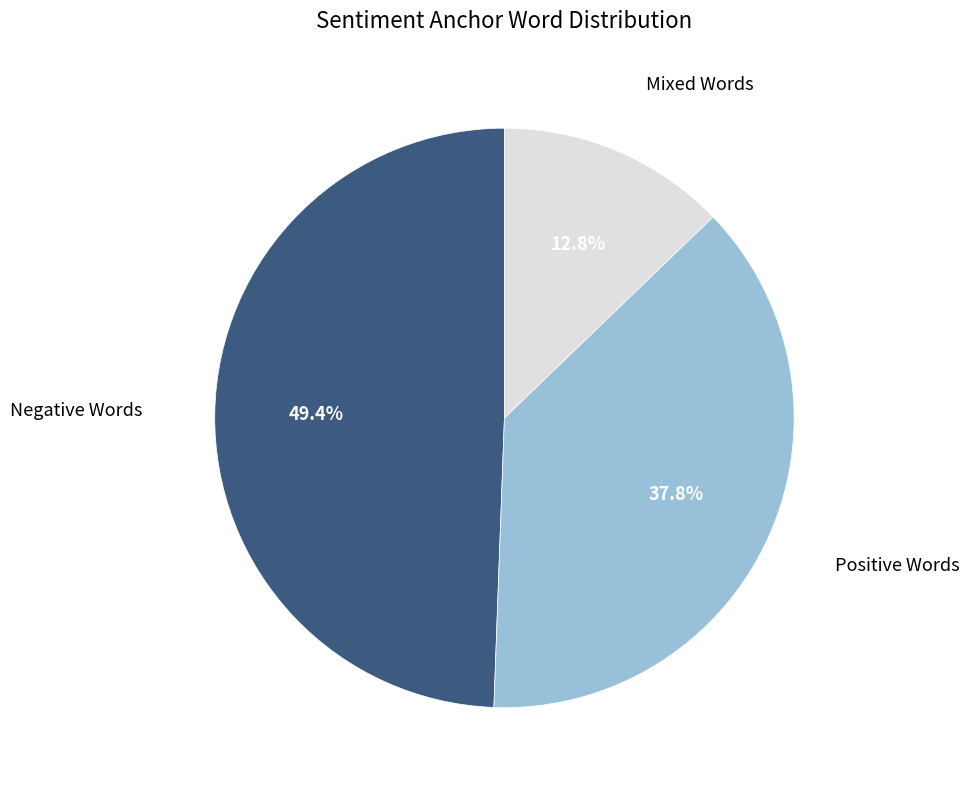

Is there any slice that represents more than half of the pie?

No